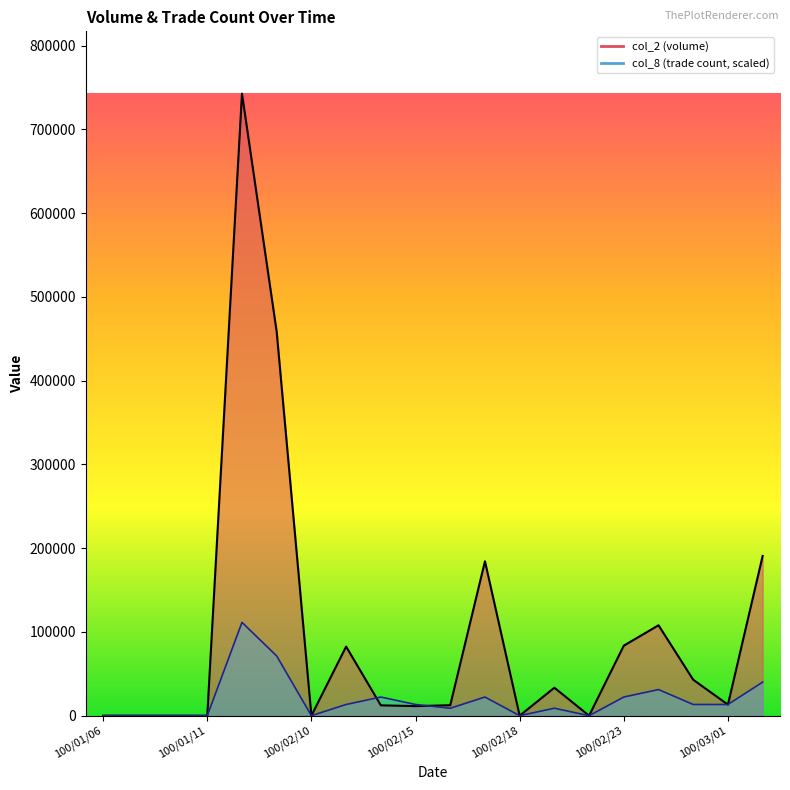

How many times do col_2 line and col_8 line cross each other?

4